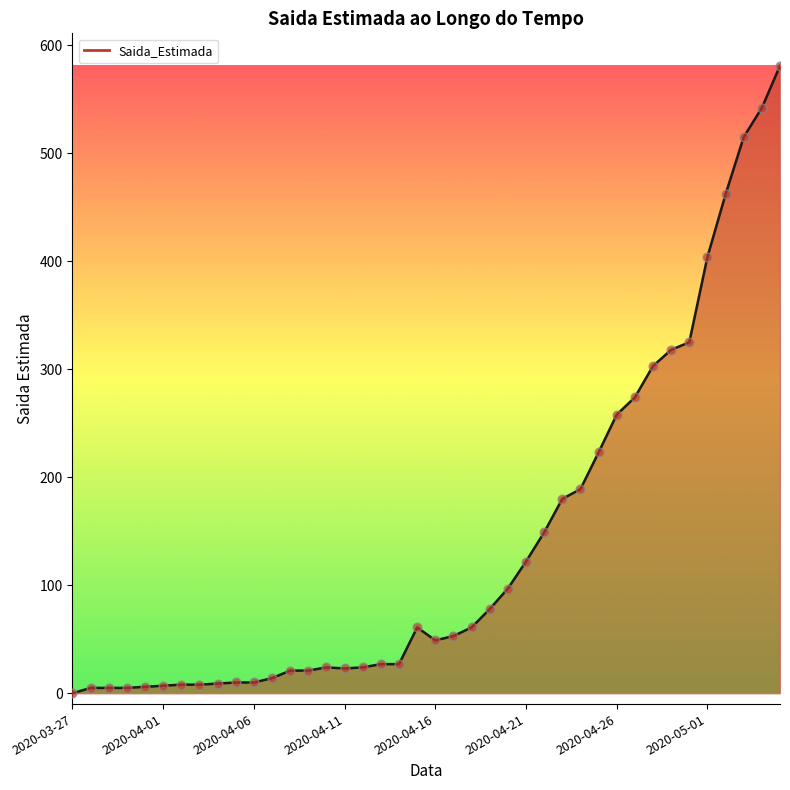

What is the difference between the maximum and minimum values?

581